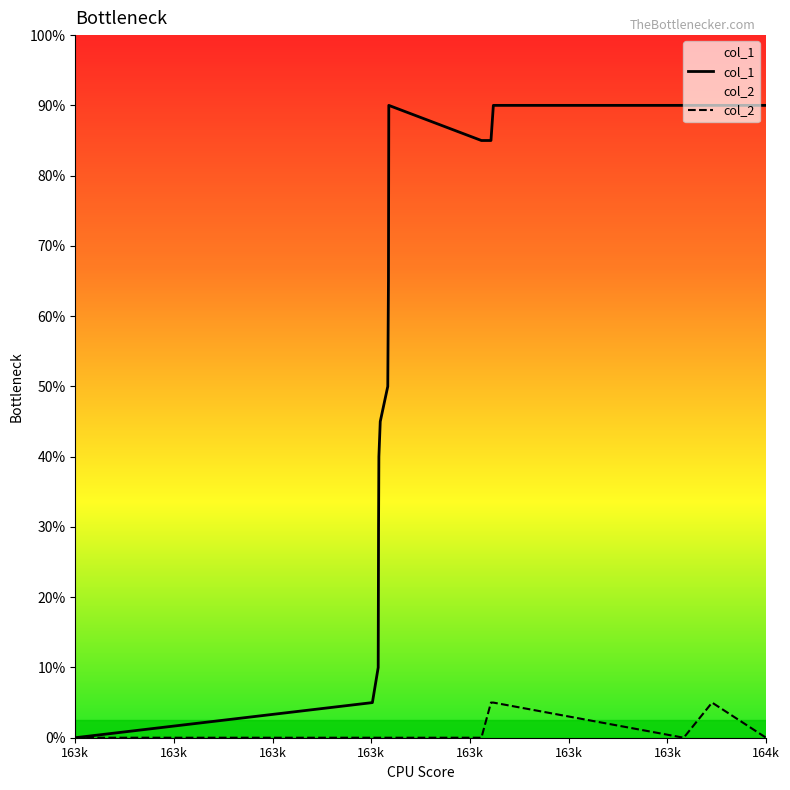

True or false: col_2 has a value of 1 at 1639242228.

False